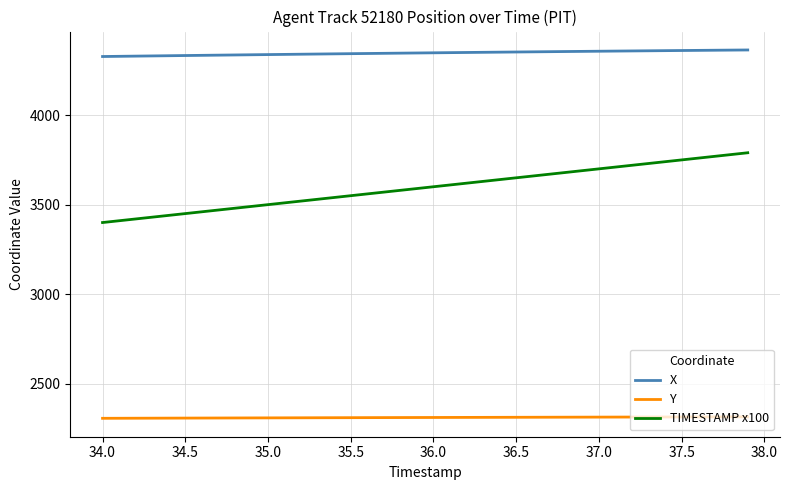

Which series has the largest range (max minus min)?

TIMESTAMP x100